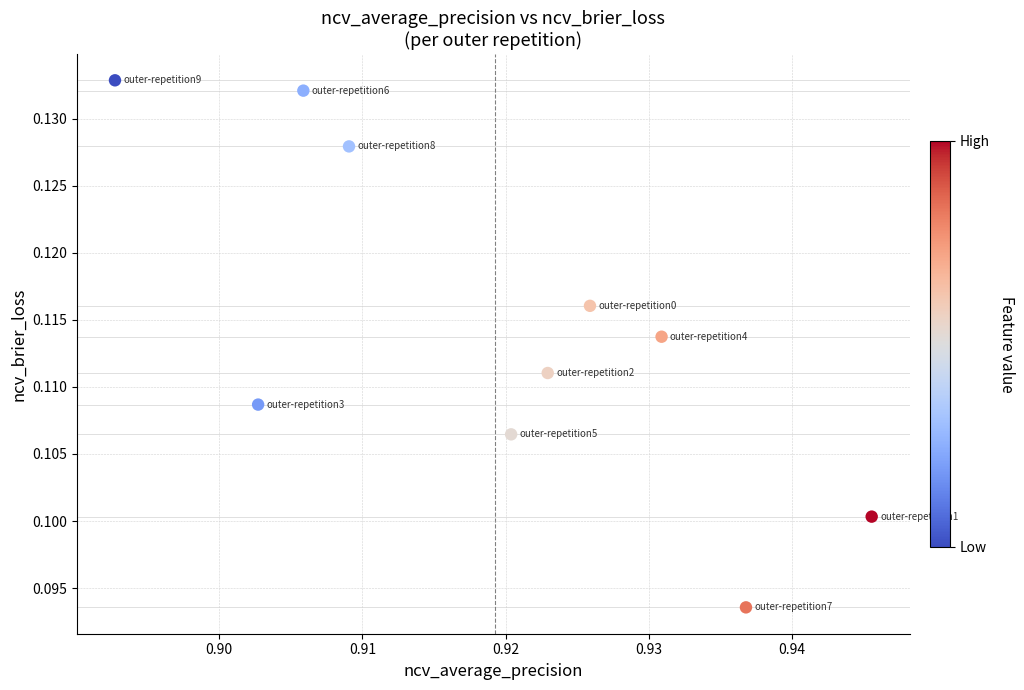

What is the average X value?

0.9